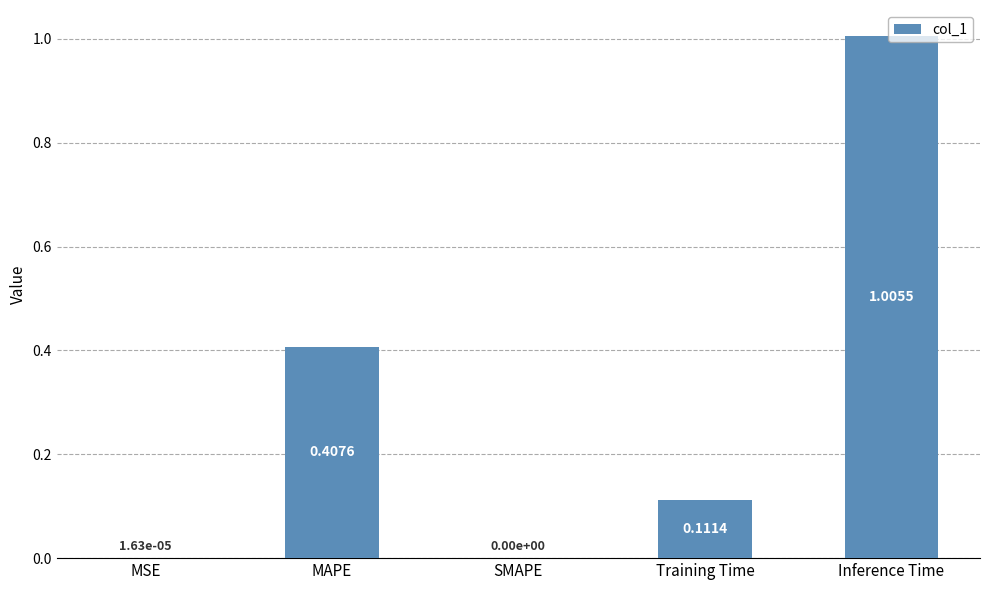

Which category has the highest value across all series?

Inference Time